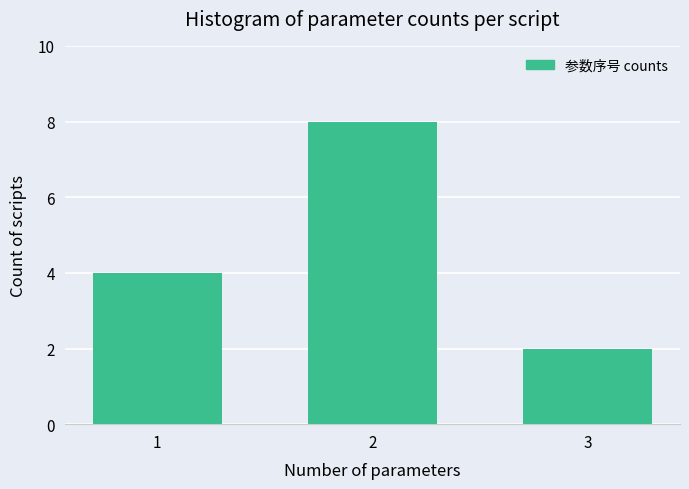

Reading left to right, transcribe all the data shown in this chart.

1=4	2=8	3=2